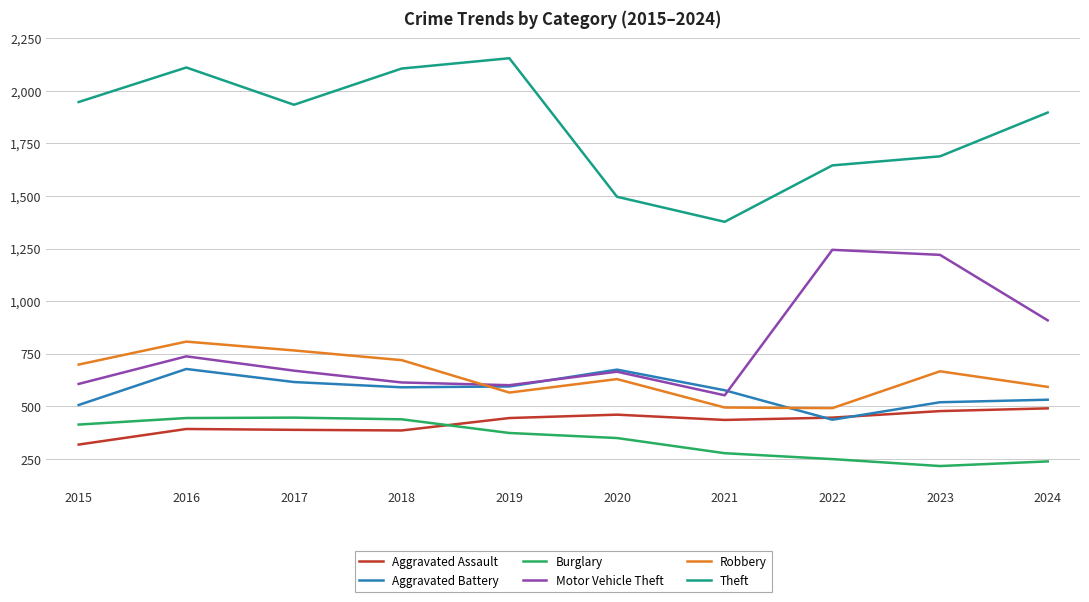

True or false: Aggravated Battery and Theft intersect in this chart.

False